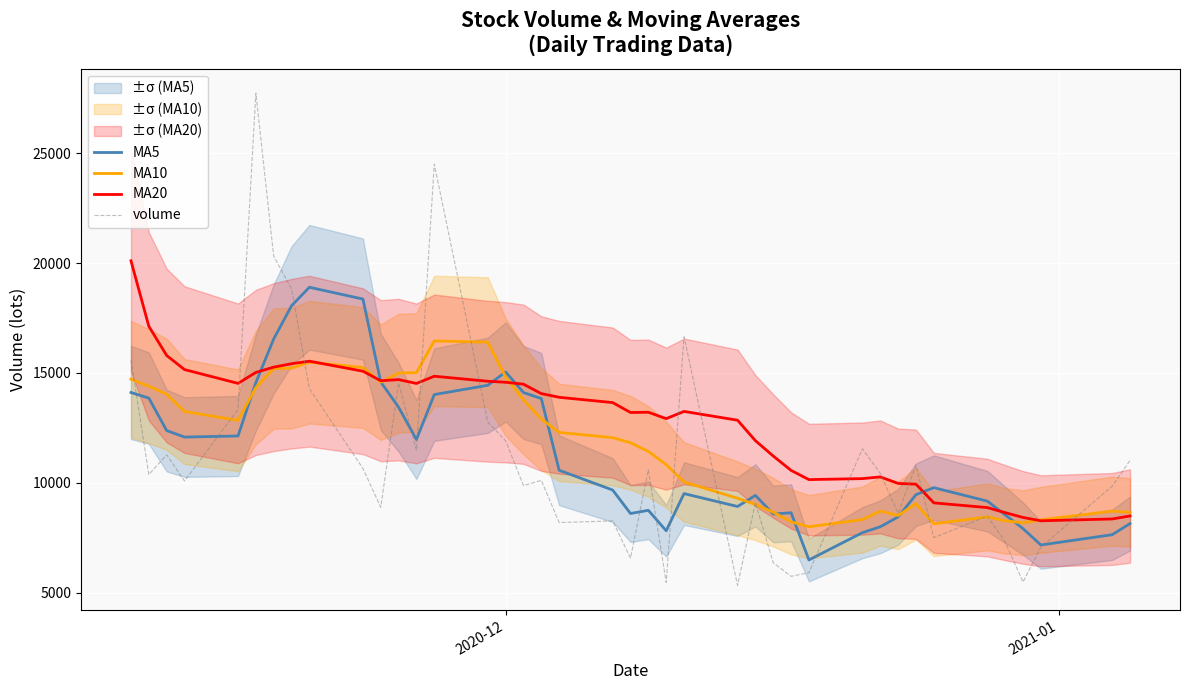

What is the highest value of the MA10 series?

16457.1